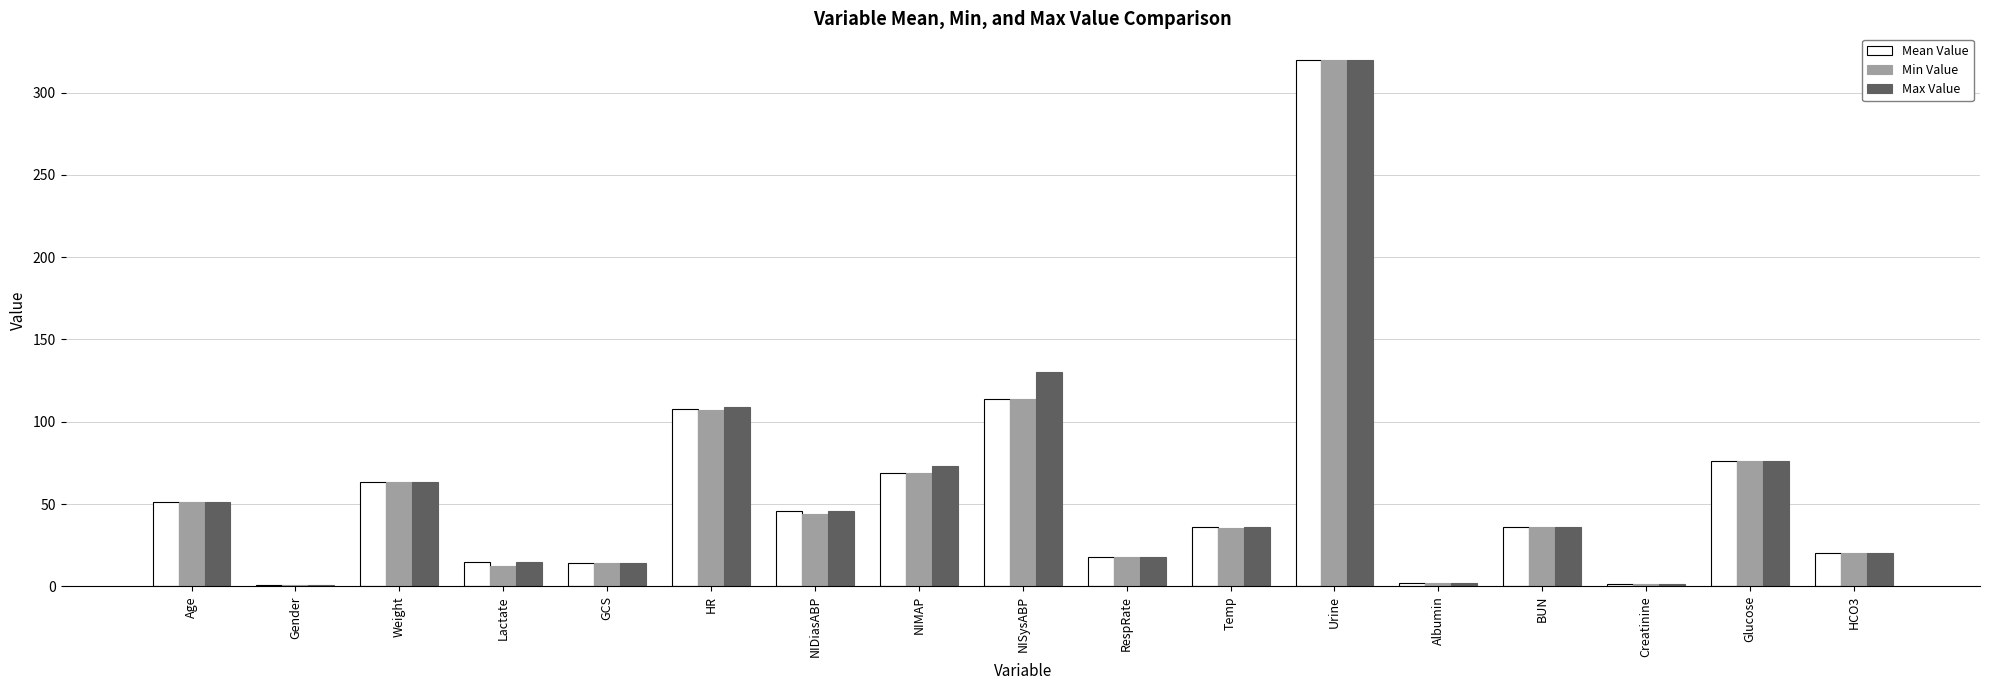

The Mean Value series shows 46.0 at NIDiasABP. True or false?

True